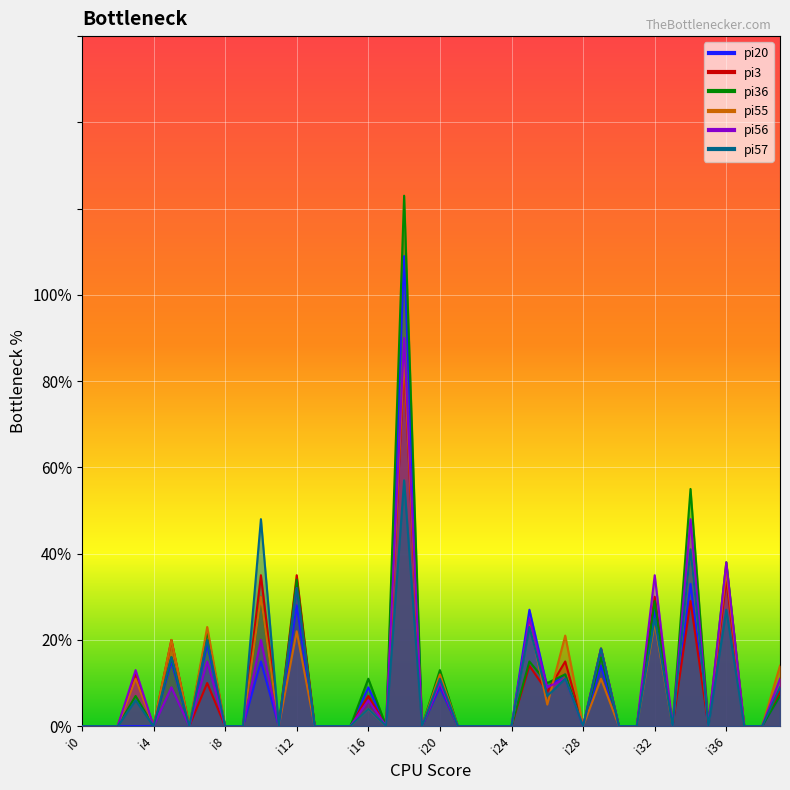

Which category has the lowest value across all series?

i0